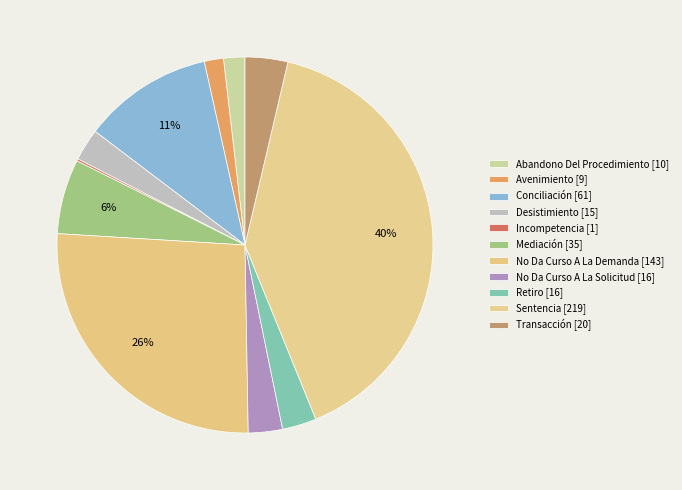

To the nearest percent, what percentage of the pie is Abandono Del Procedimiento?

2%